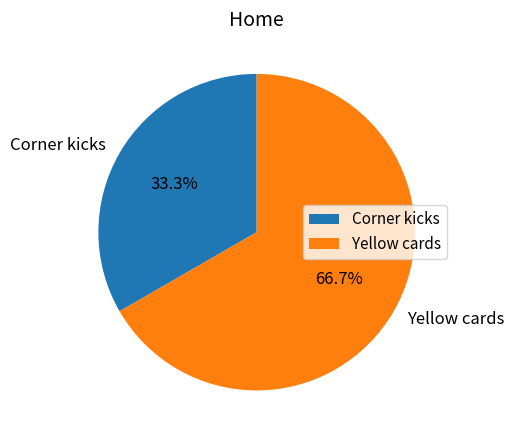

What is the smallest slice in the pie chart?

Corner kicks